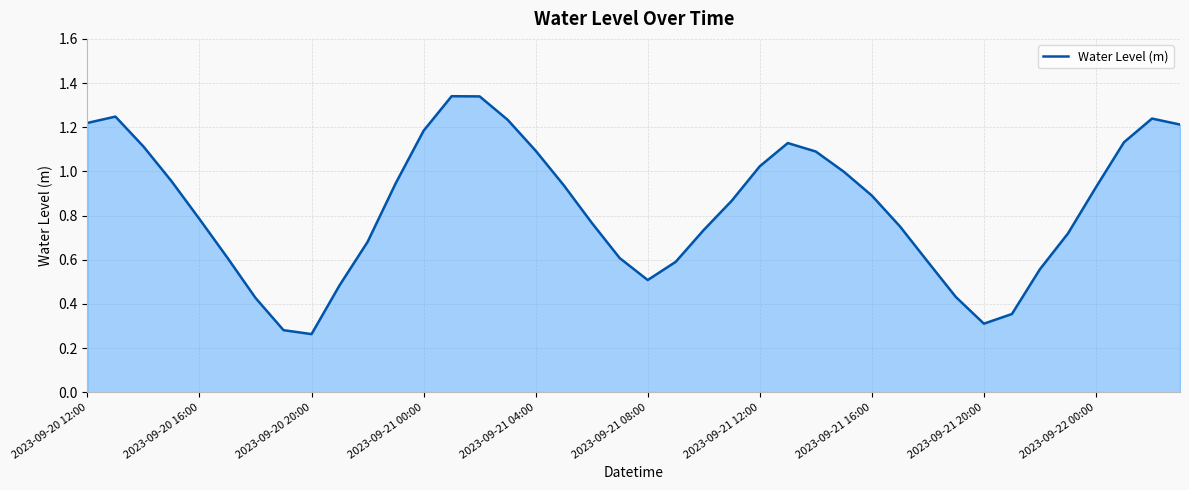

Reading left to right, what are all the values shown in this chart?

1.2	1.2	1.1	1.0	0.8	0.6	0.4	0.3	0.3	0.5	0.7	0.9	1.2	1.3	1.3	1.2	1.1	0.9	0.8	0.6	0.5	0.6	0.7	0.9	1.0	1.1	1.1	1.0	0.9	0.8	0.6	0.4	0.3	0.4	0.6	0.7	0.9	1.1	1.2	1.2